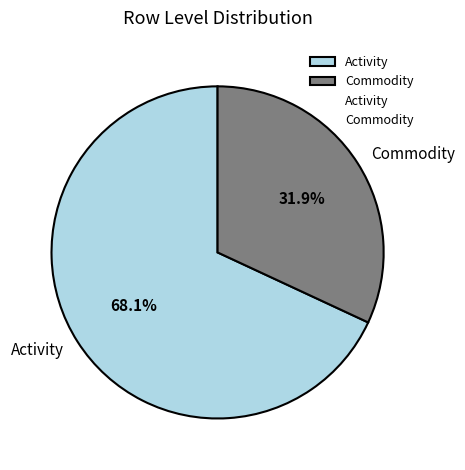

How many slices are in this pie chart?

2